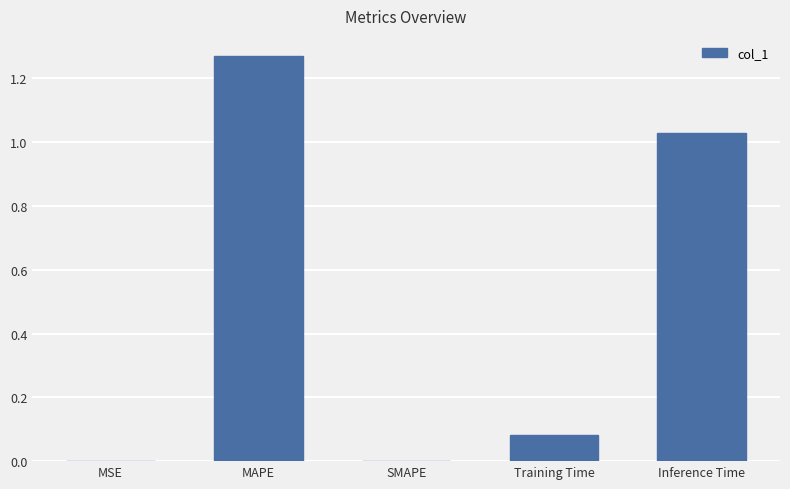

Which label corresponds to the largest value in the chart?

MAPE